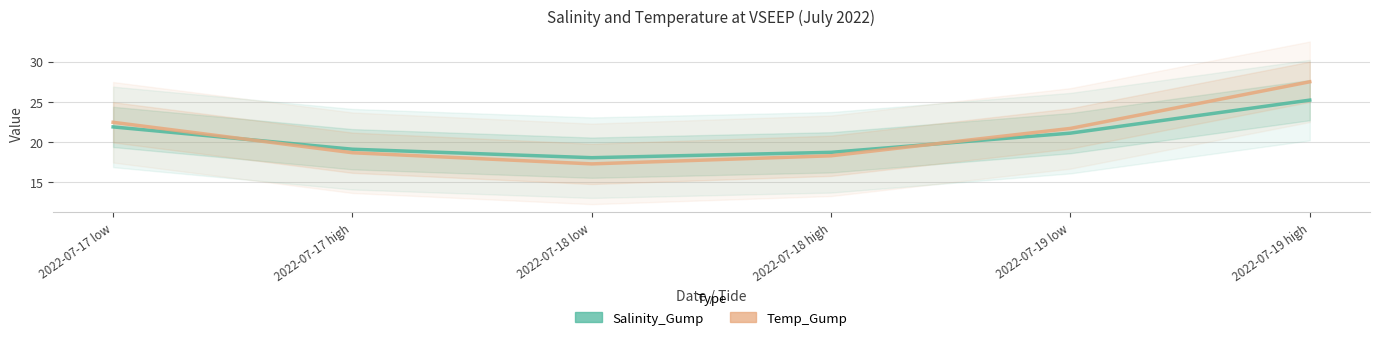

What is the minimum value for Salinity_Gump?

18.1